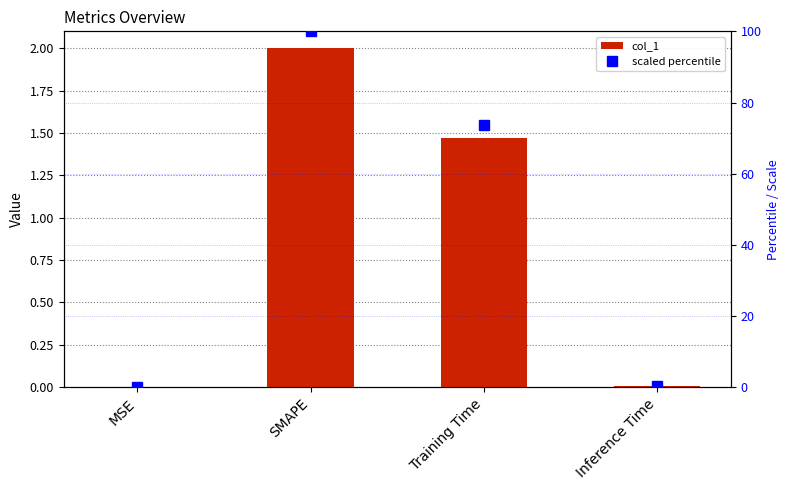

The scaled percentile series shows 100.0 at SMAPE. True or false?

True